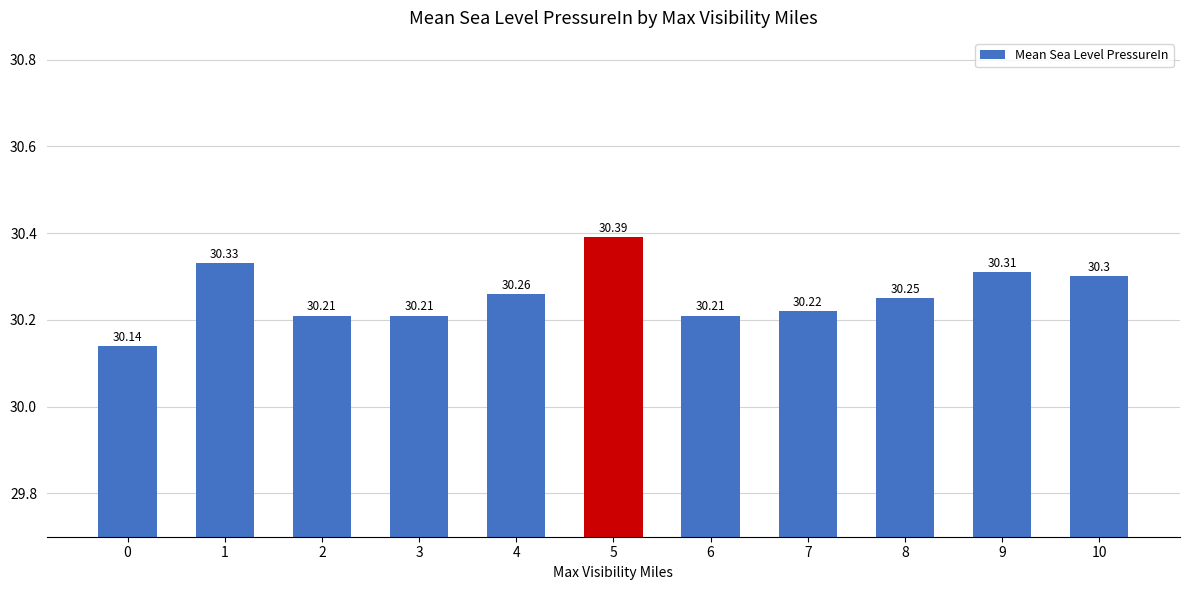

What is the smallest value displayed?

30.1